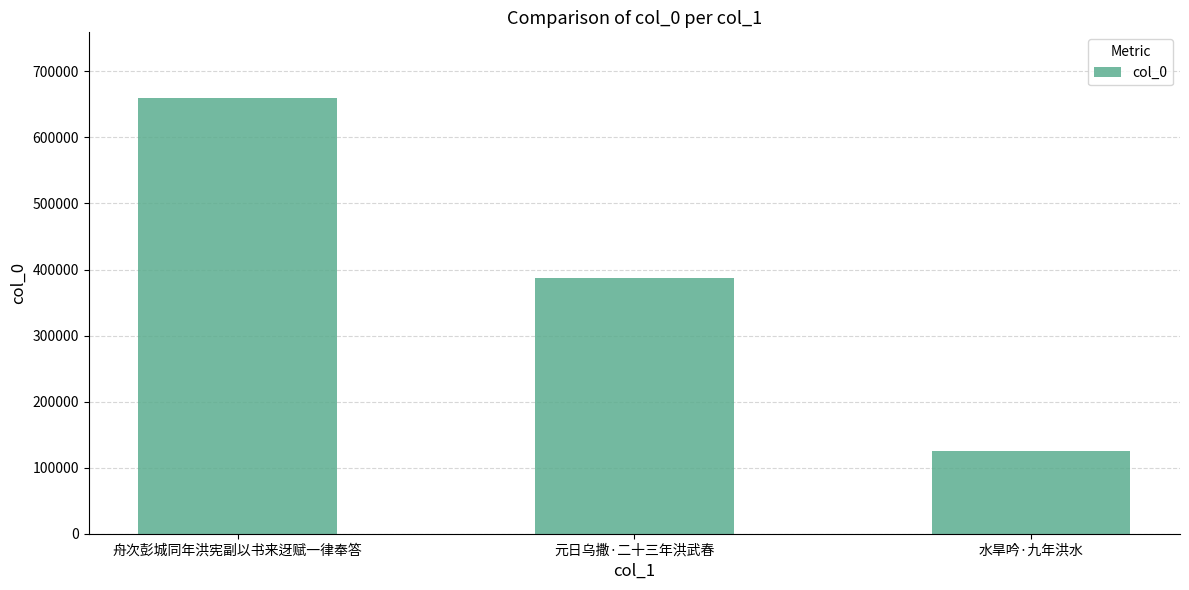

What is the greatest value displayed?

660037